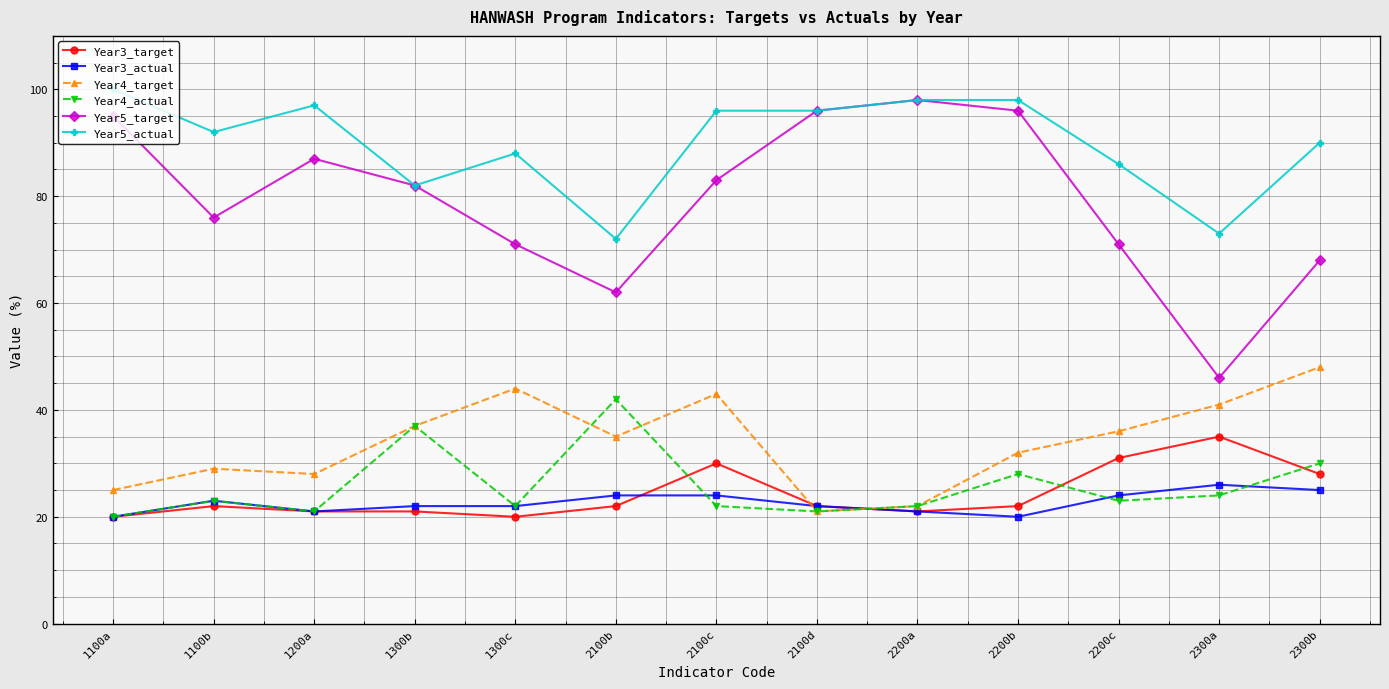

True or false: Year3_target has more than 2 interior local peaks.

True